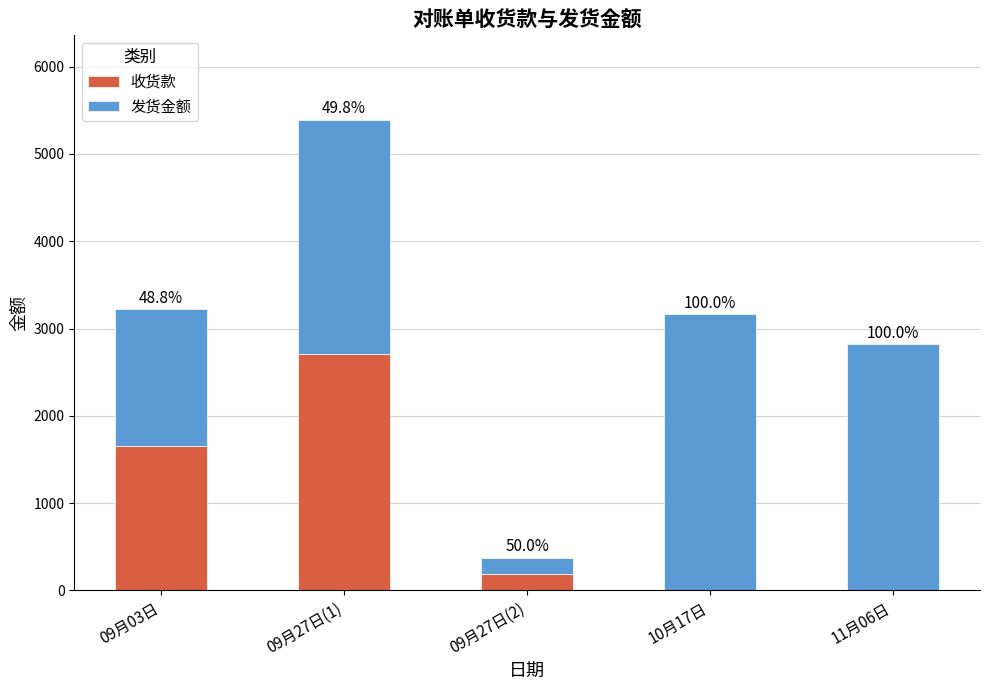

The value of 收货款 at 09月27日(1) is 2704. True or false?

True